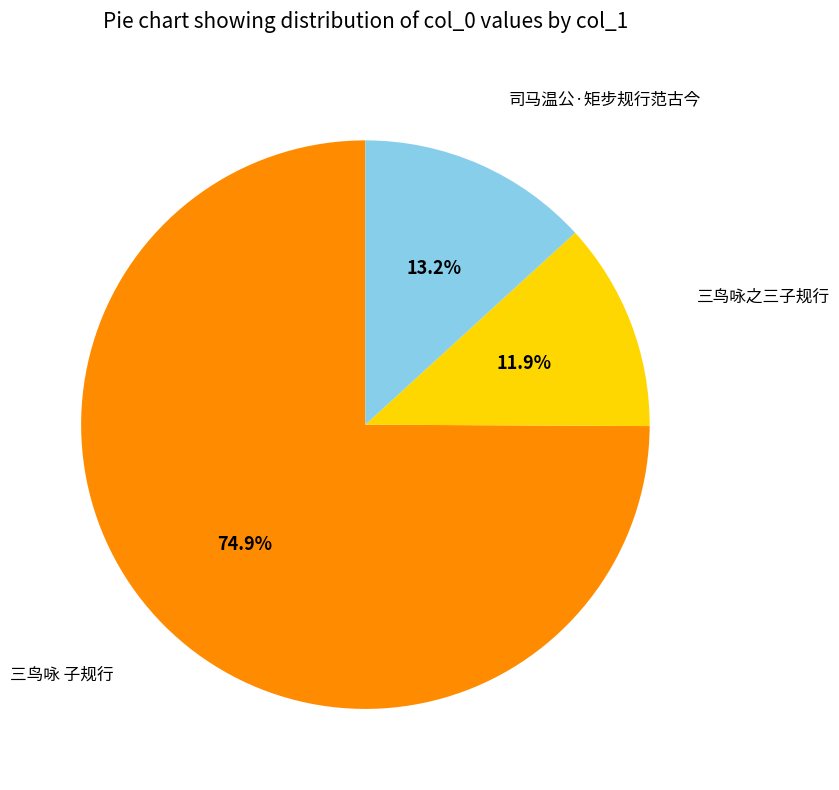

Is there any slice that represents more than half of the pie?

Yes